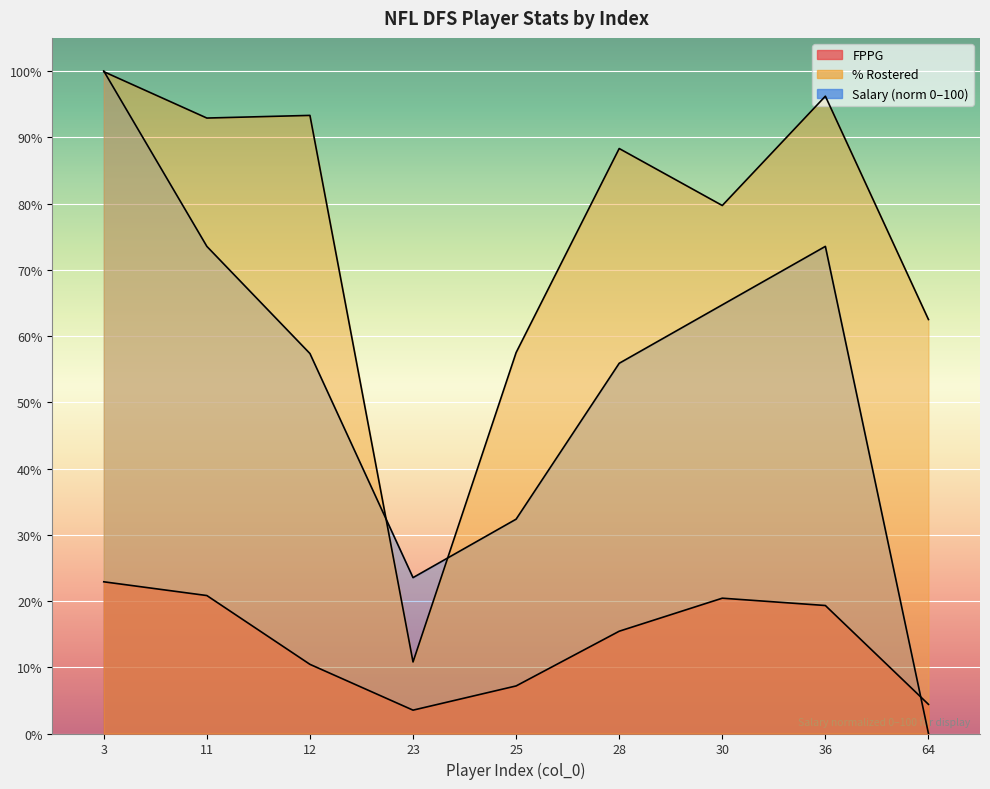

What is the spread (max minus min) of values at 30?

59.3